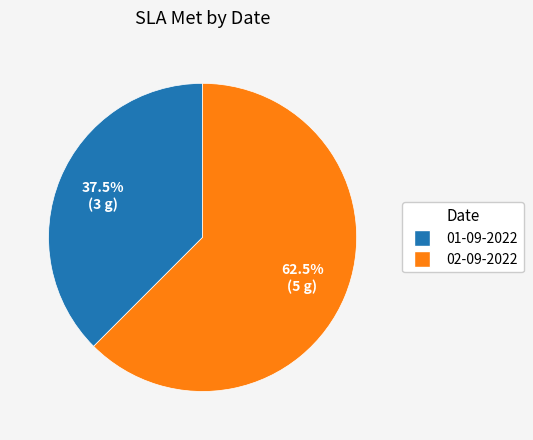

Is there a majority slice in this chart?

Yes